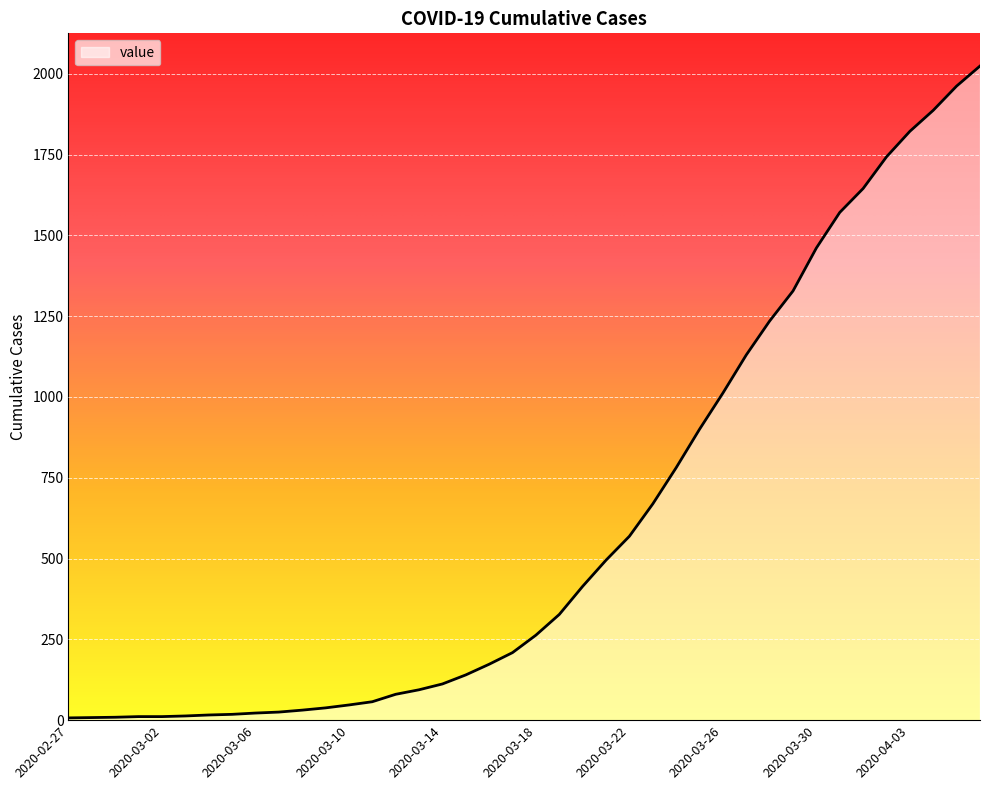

What is the maximum value shown in the chart?

2024